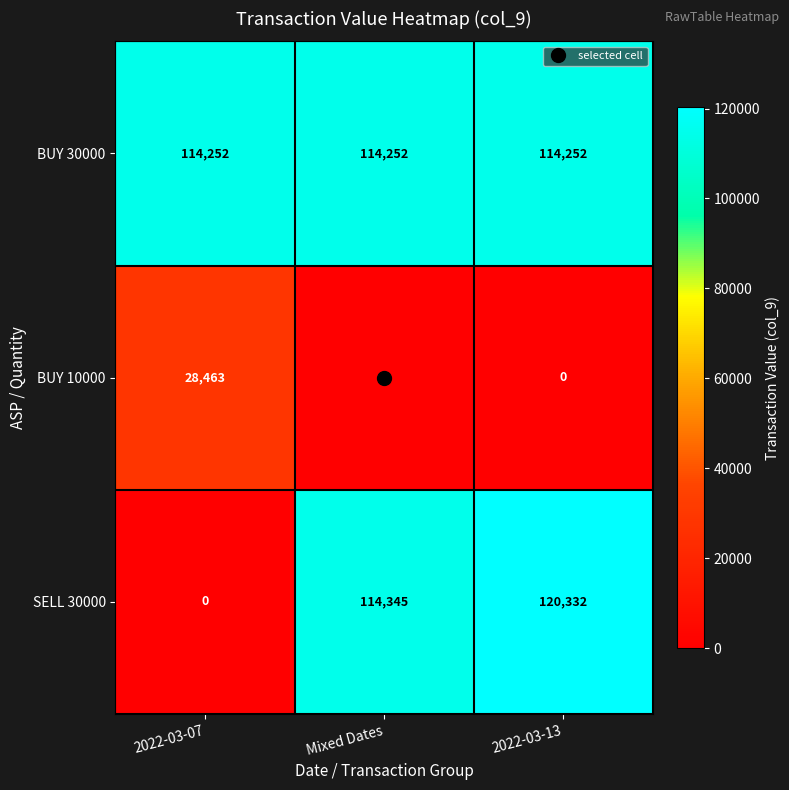

How many distinct data groups are displayed?

3